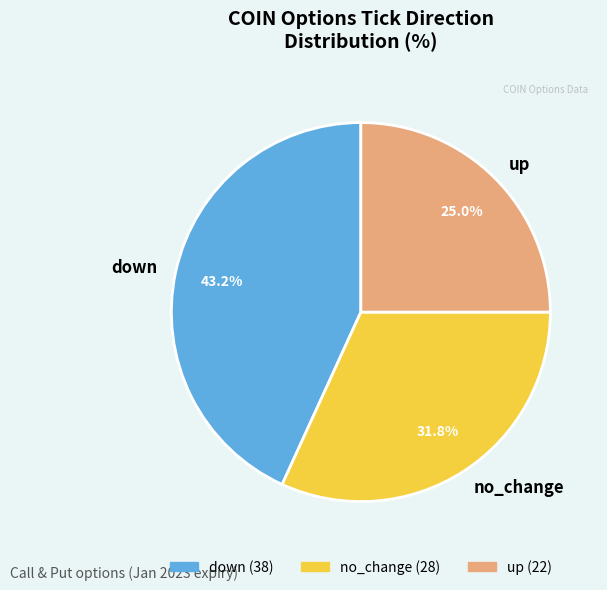

Rank the categories by value from lowest to highest.

up, no_change, down